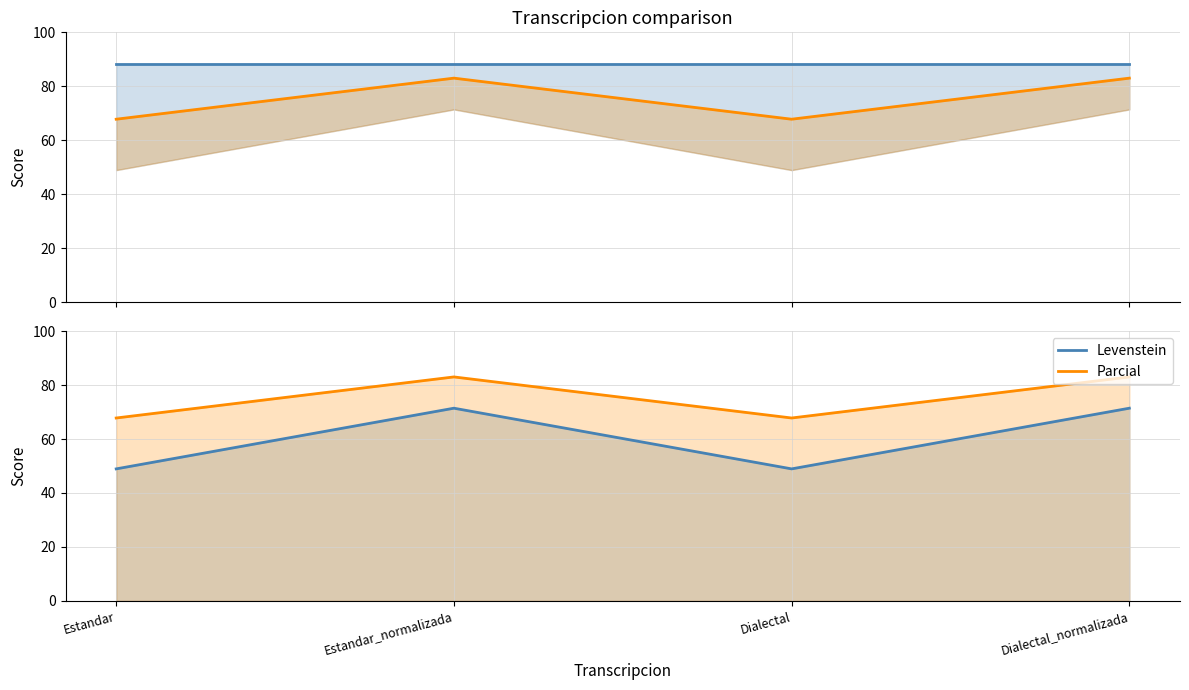

Read the Orden value at Dialectal_normalizada.

88.3